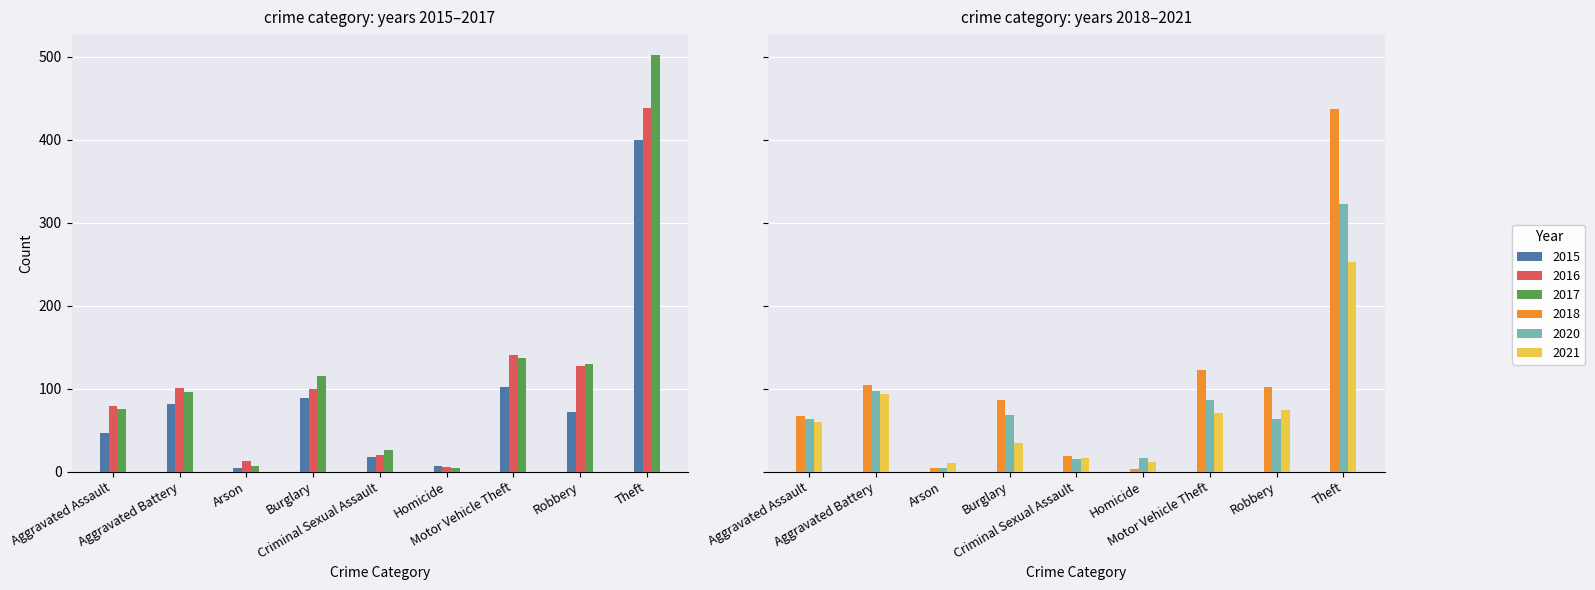

Which series has the widest spread of values?

2017